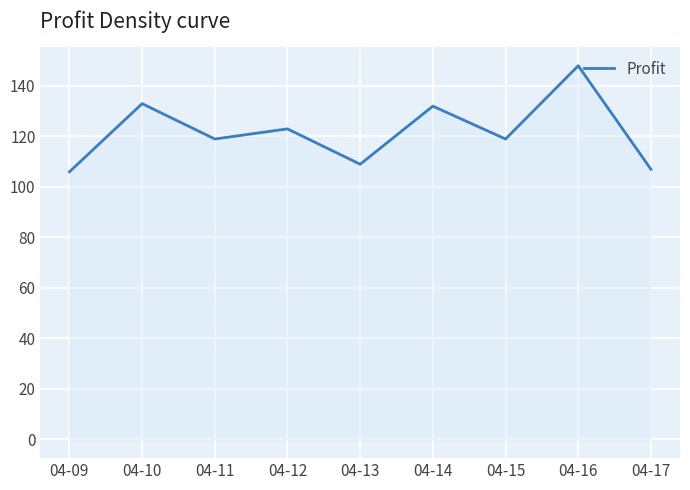

What is the difference between the maximum and minimum values?

42